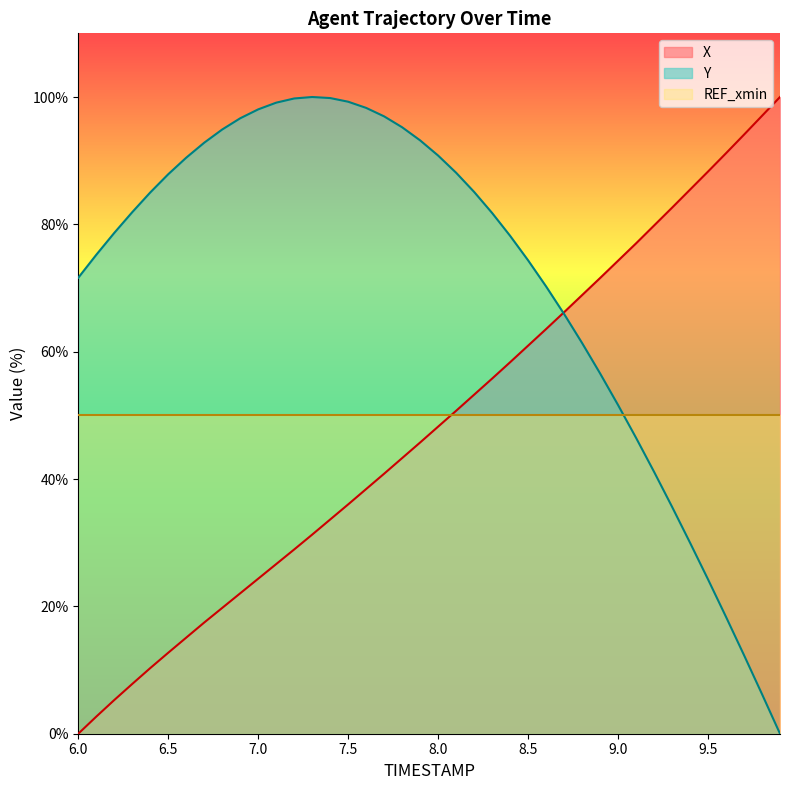

List the series in order of their overall mean, highest first.

Y, X